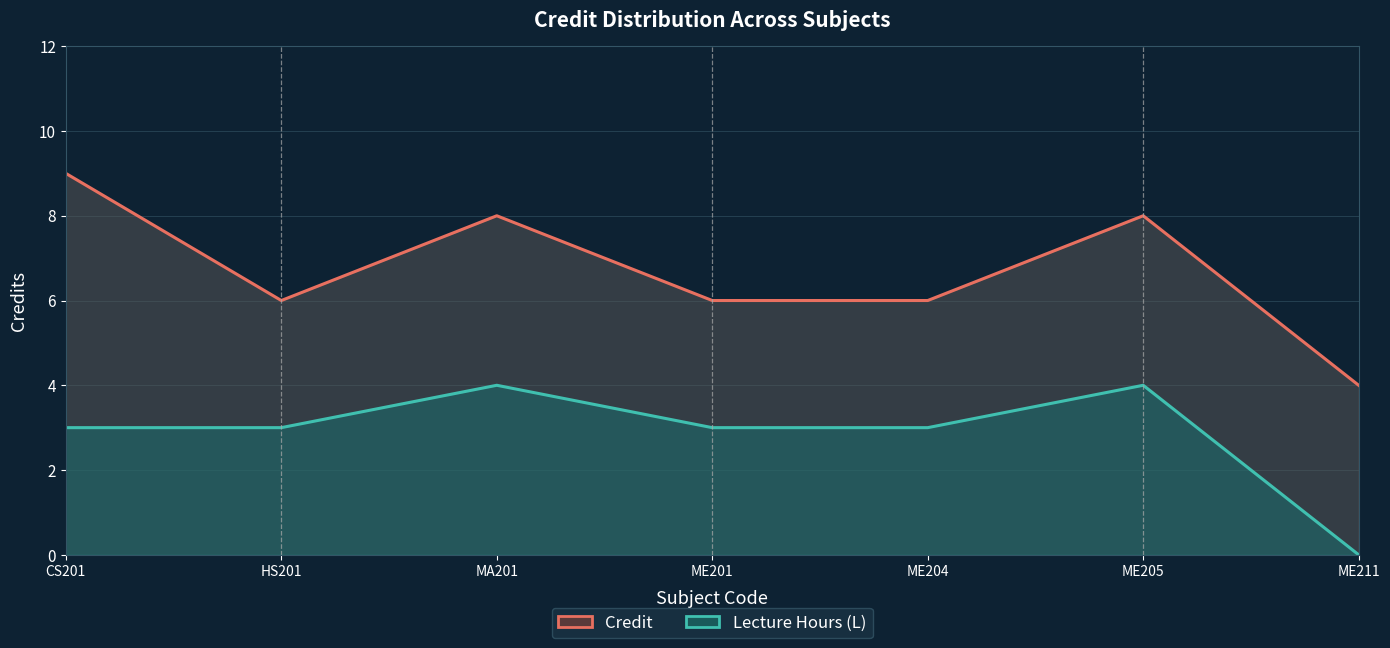

What is the minimum value for Credit?

4